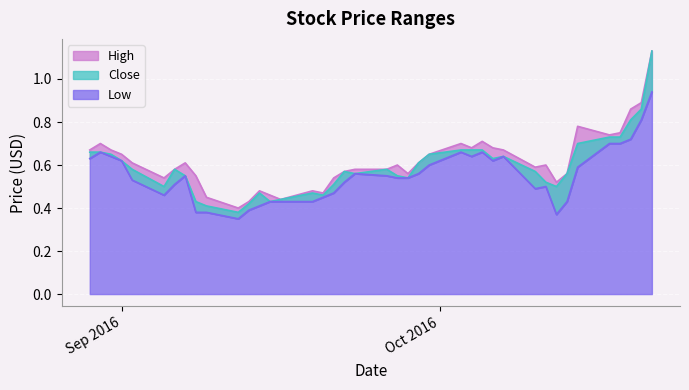

Count the Close values in the range 0 to 1.

39